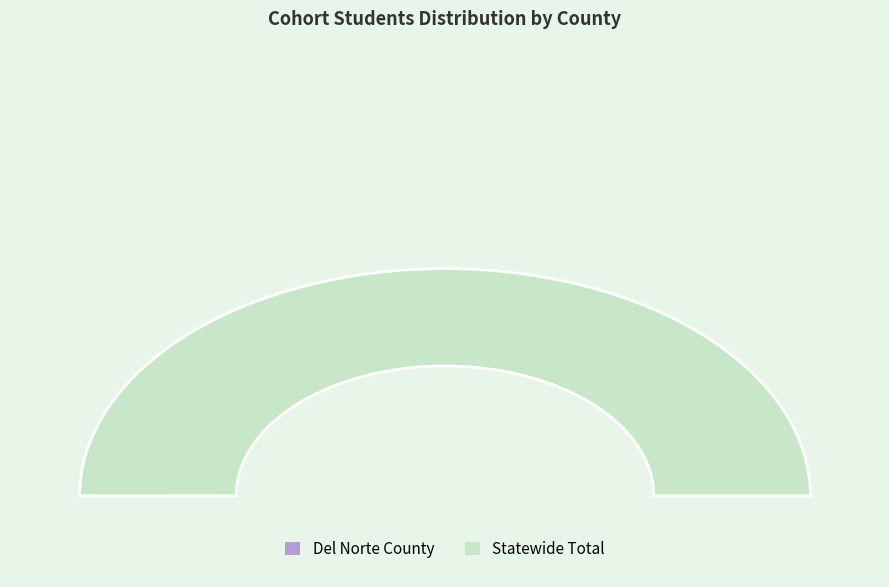

Count the number of slices in the pie.

7